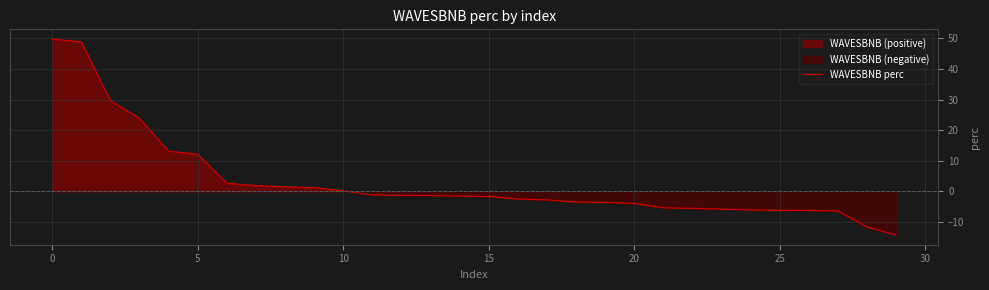

Reading left to right, list all the values displayed in this chart.

49.7	48.9	29.6	23.9	13.1	12.1	2.7	1.9	1.4	1.2	0.2	-1.2	-1.3	-1.4	-1.6	-1.7	-2.5	-2.8	-3.5	-3.6	-4.0	-5.4	-5.6	-5.8	-6.1	-6.2	-6.2	-6.4	-11.7	-14.2